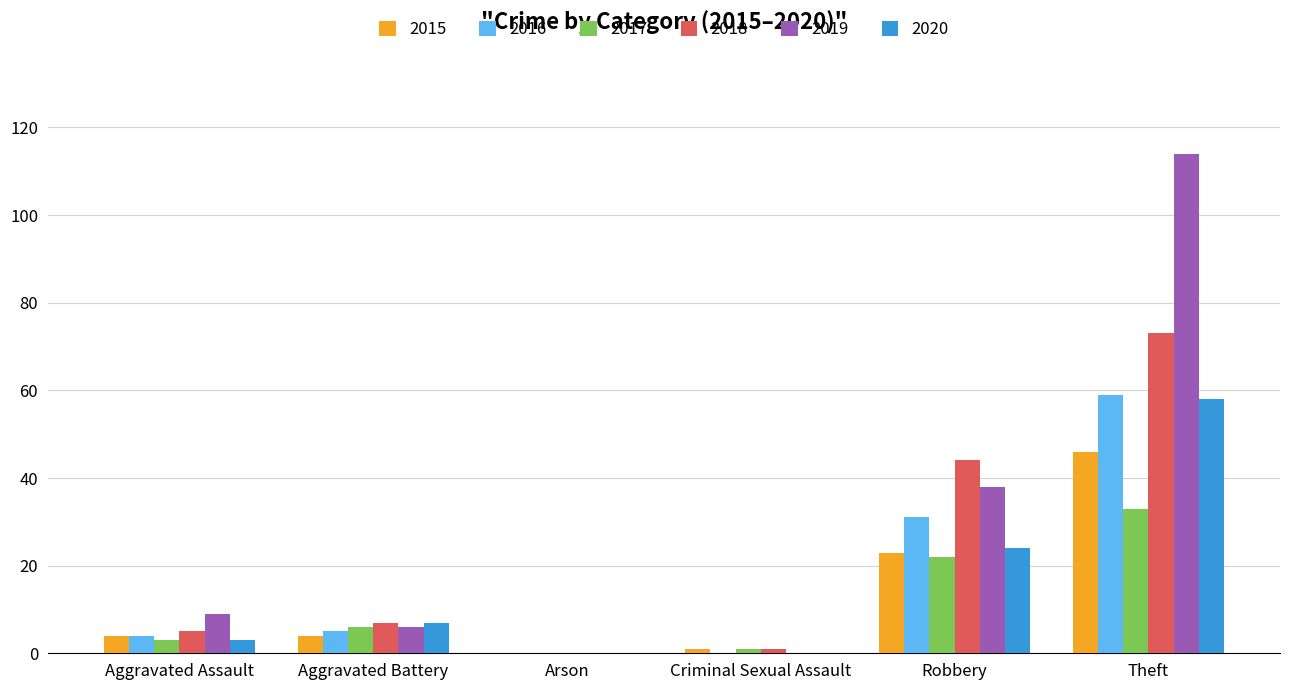

Is it true that 2018 equals 1 at Criminal Sexual Assault?

True